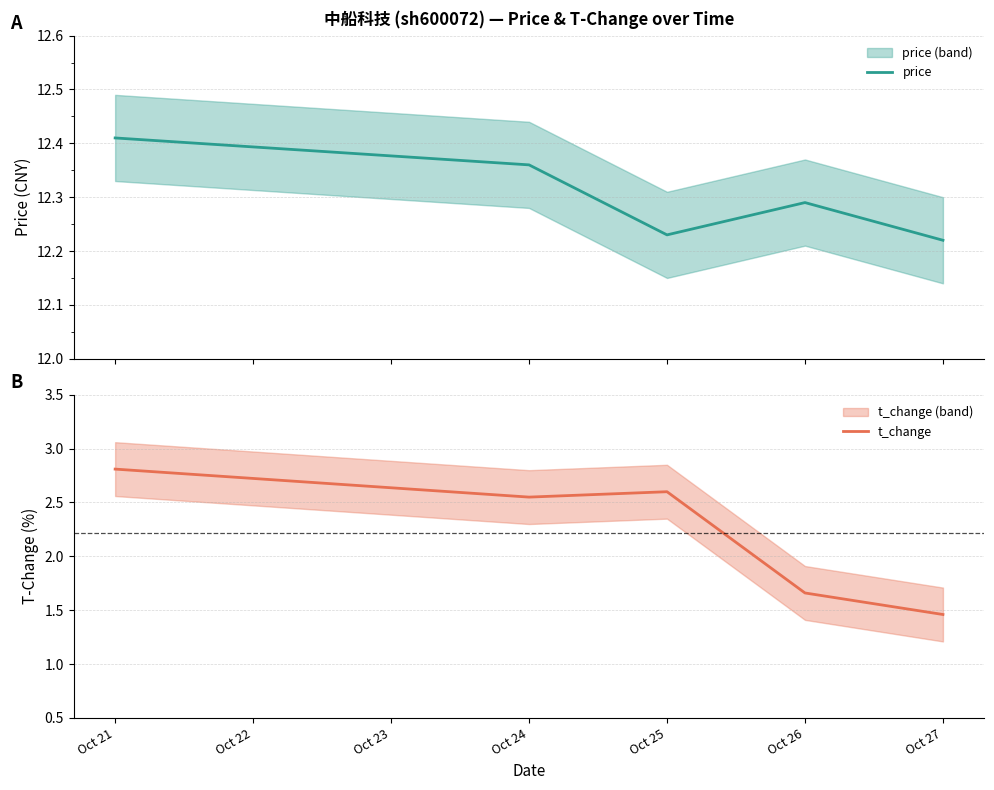

Rank the categories by t_change value from lowest to highest.

Oct 27, Oct 26, Oct 24, Oct 25, Oct 21